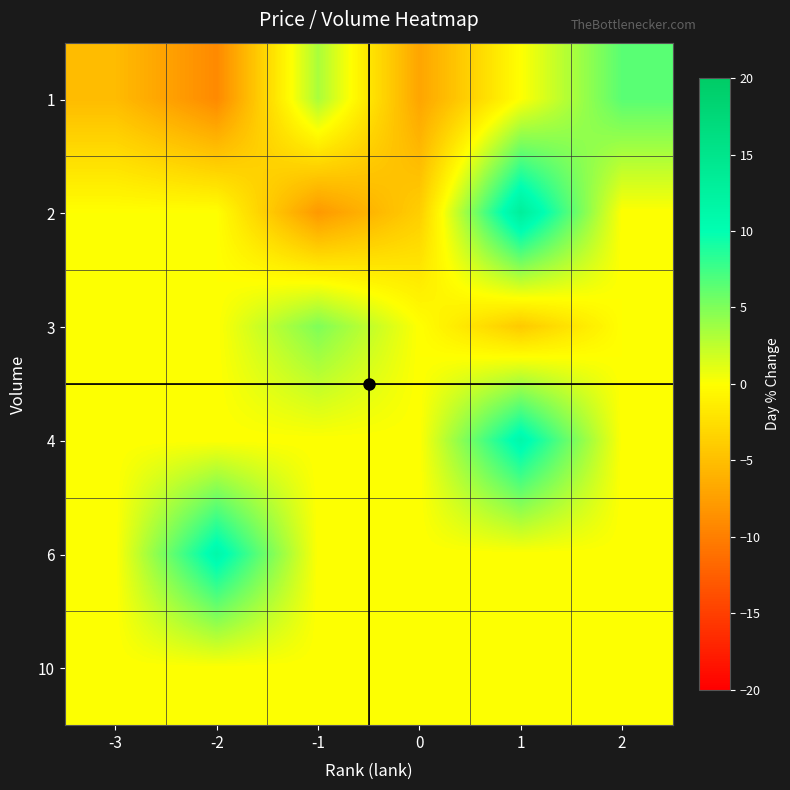

At which category is the sum across all series the highest?

1